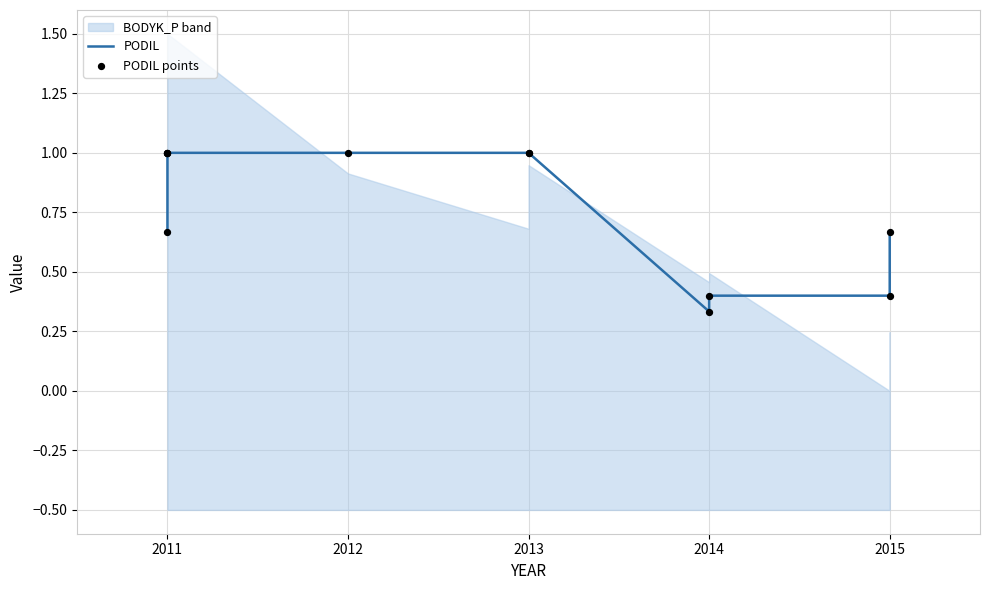

At how many categories does at least one series exceed 0?

11